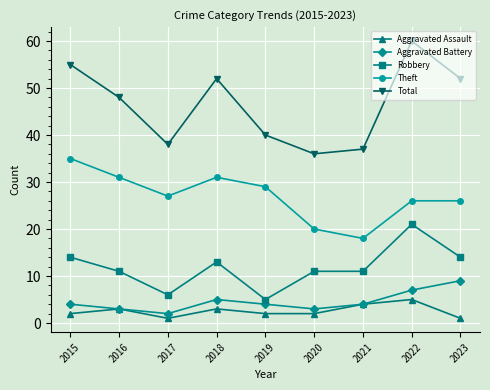

Reading left to right, list all the values displayed in this chart.

Aggravated Assault: 2	3	1	3	2	2	4	5	1
Aggravated Battery: 4	3	2	5	4	3	4	7	9
Robbery: 14	11	6	13	5	11	11	21	14
Theft: 35	31	27	31	29	20	18	26	26
Total: 55	48	38	52	40	36	37	60	52